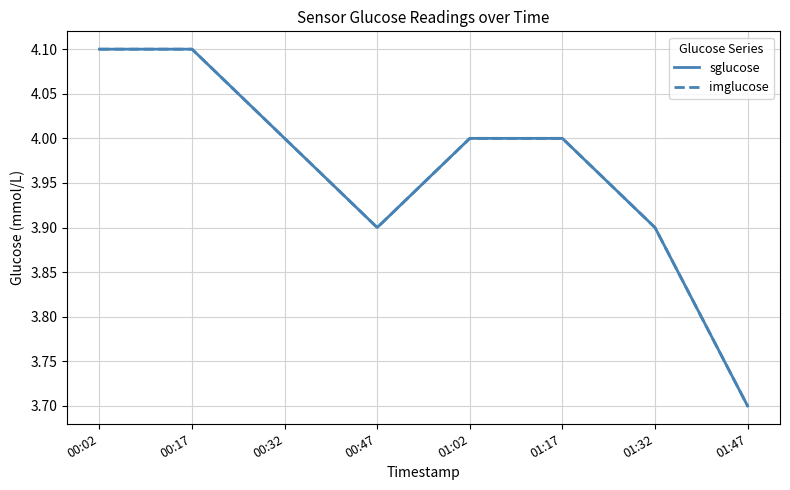

The imglucose series shows 3.9 at 00:47. True or false?

True